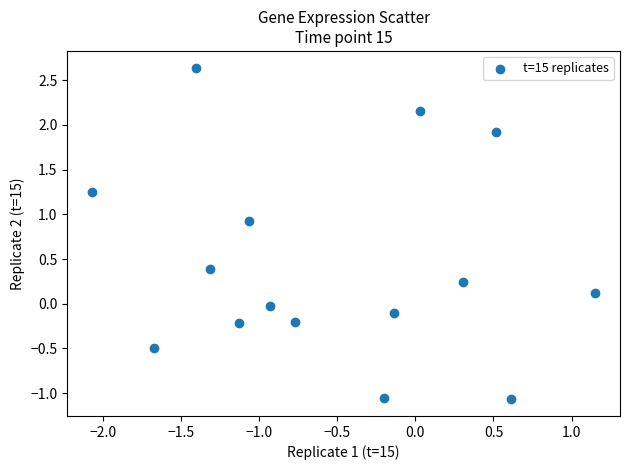

What is the range of Y values (max minus min)?

3.7